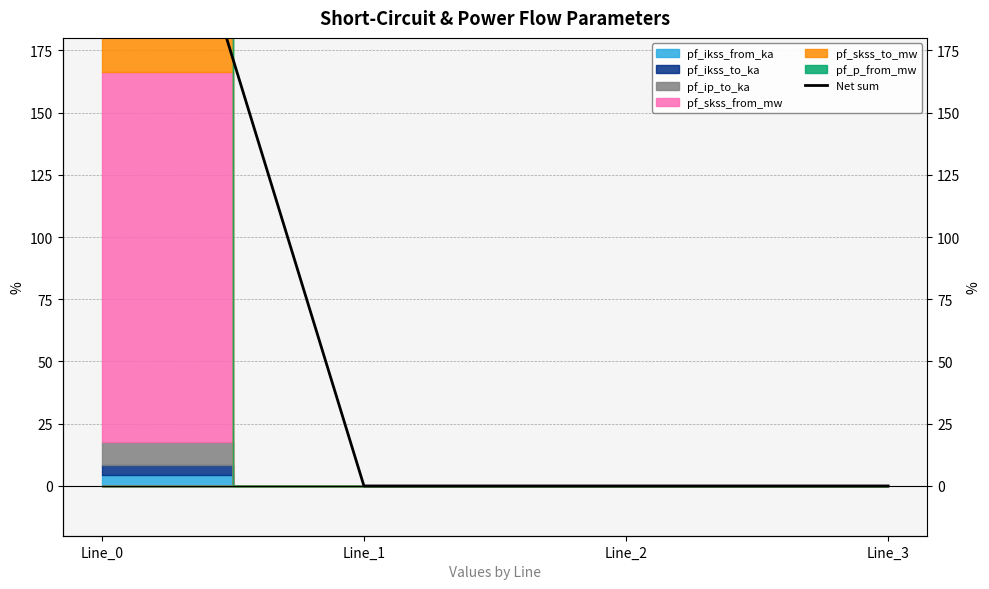

The chart shows a value of 343.2 at Line_0. True or false?

True